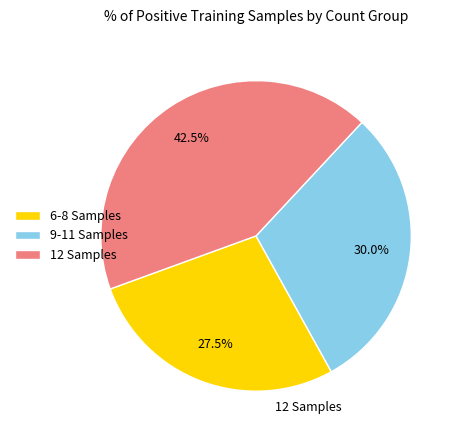

Approximately how many times larger is the value at 12 Samples compared to 9-11 Samples?

1.4